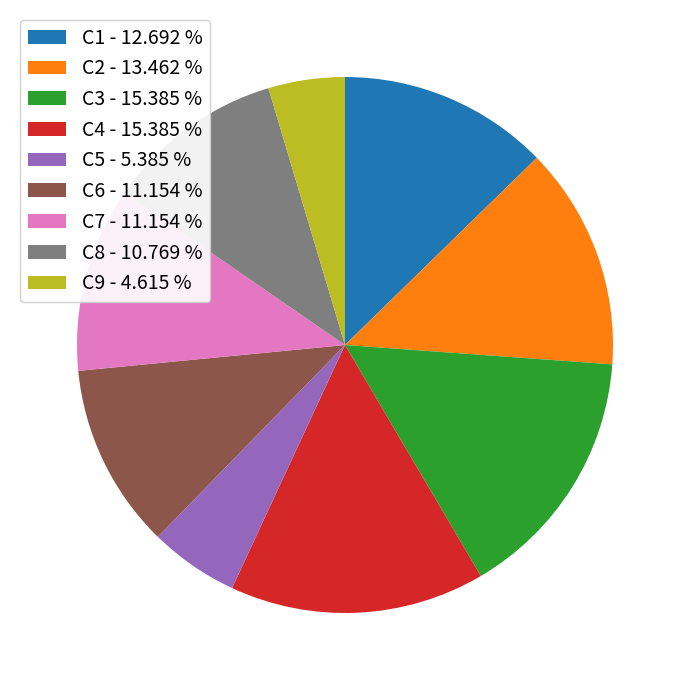

Which has a higher value, C1 - 12.692 % or C5 - 5.385 %?

C1 - 12.692 %